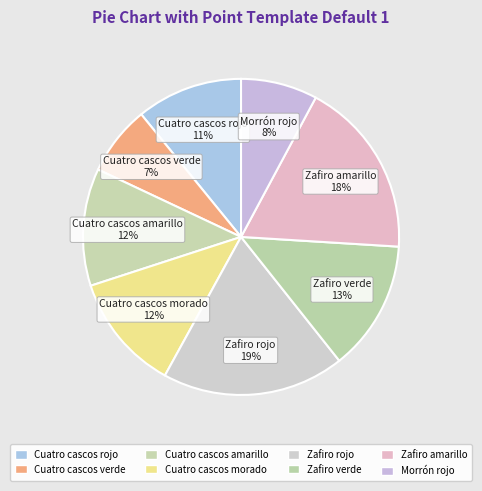

How many slices are in this pie chart?

8